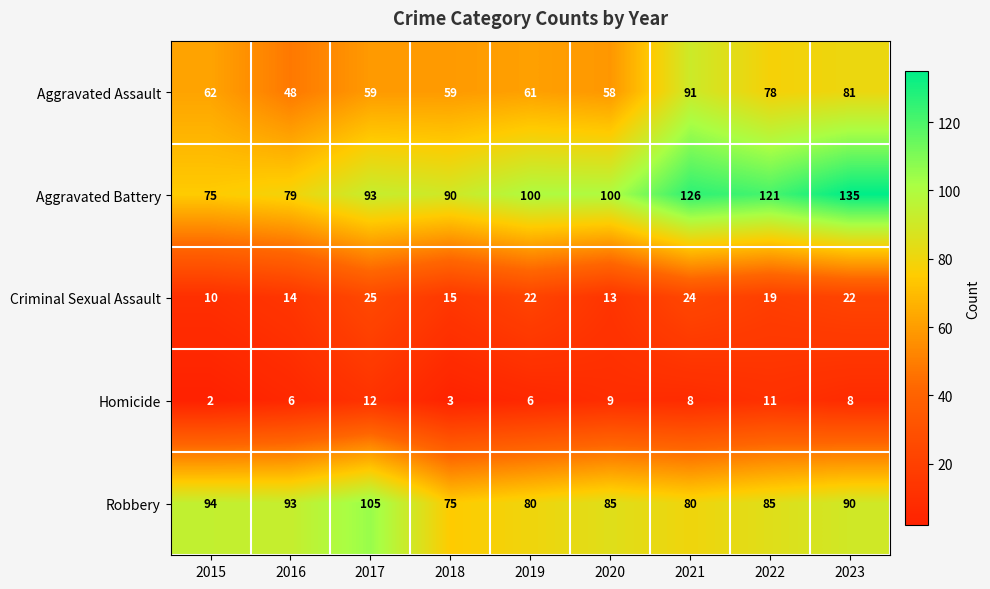

Which series has the largest total across all categories?

Aggravated Battery